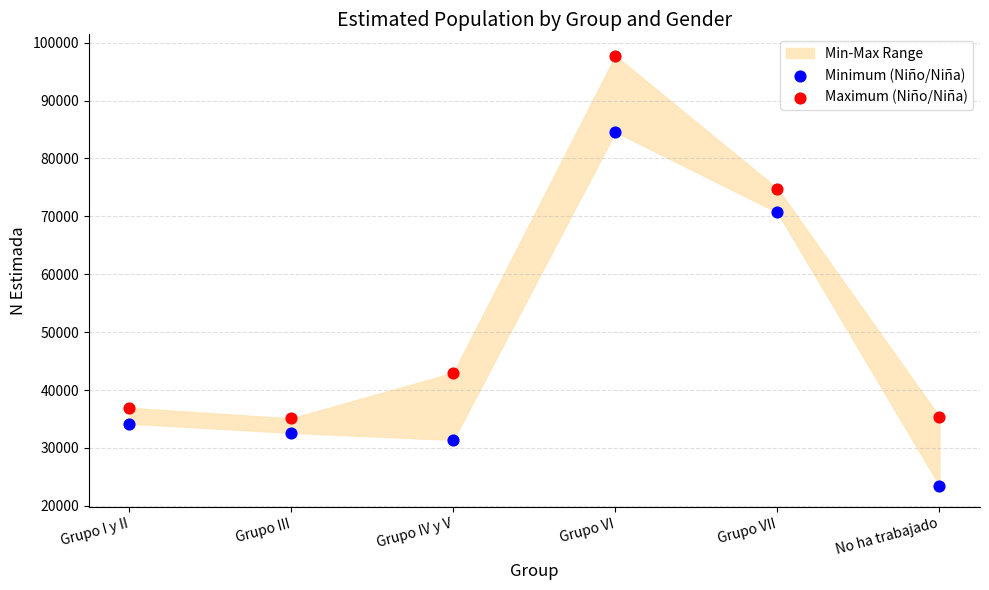

Which series reaches the minimum Y coordinate?

Minimum (Niño/Niña)